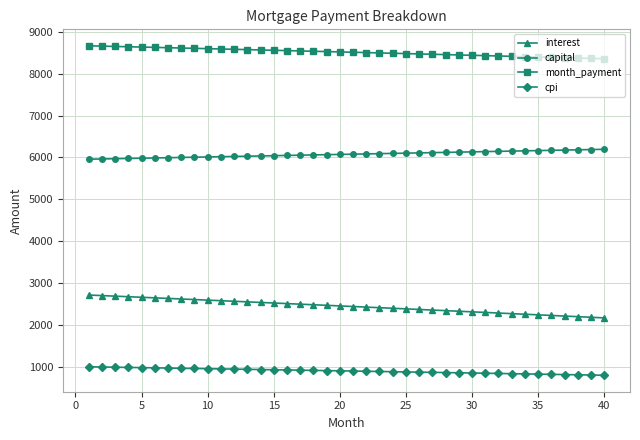

What are all the series names shown in the legend?

interest, capital, month_payment, cpi